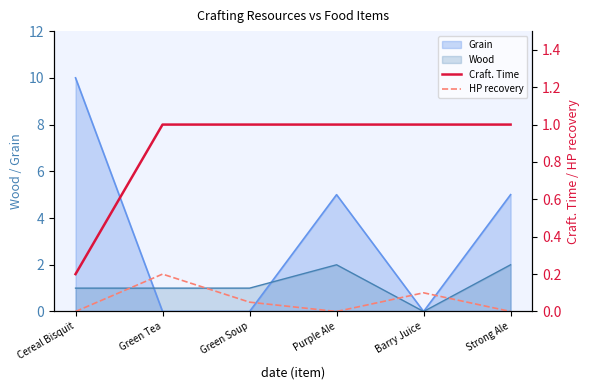

Which label corresponds to the smallest value in the chart?

Cereal Bisquit